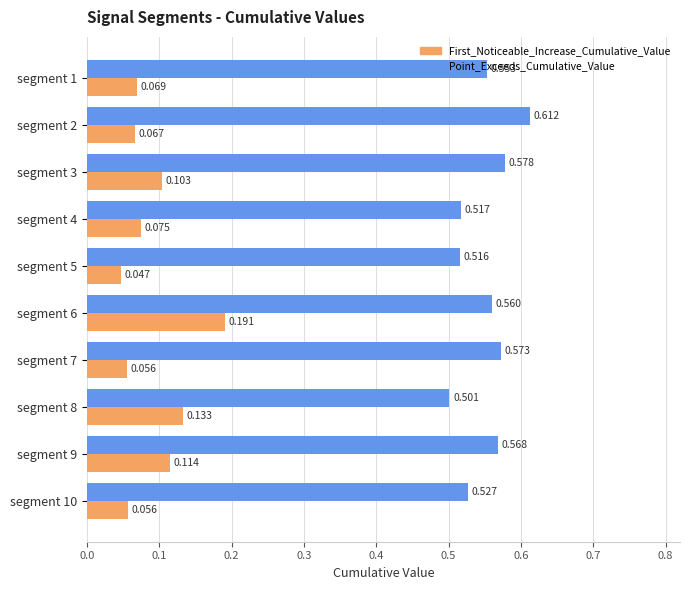

Which series has the largest total across all categories?

Point_Exceeds_Cumulative_Value